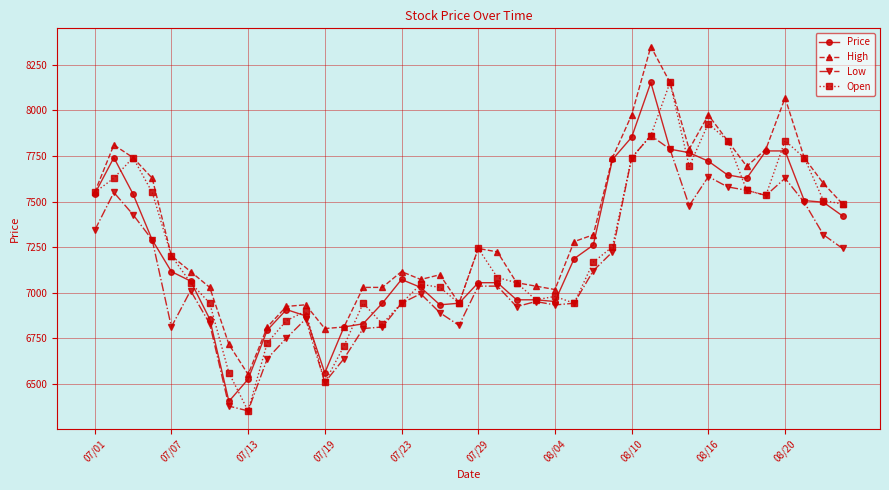

At how many categories does at least one series exceed 7471?

17